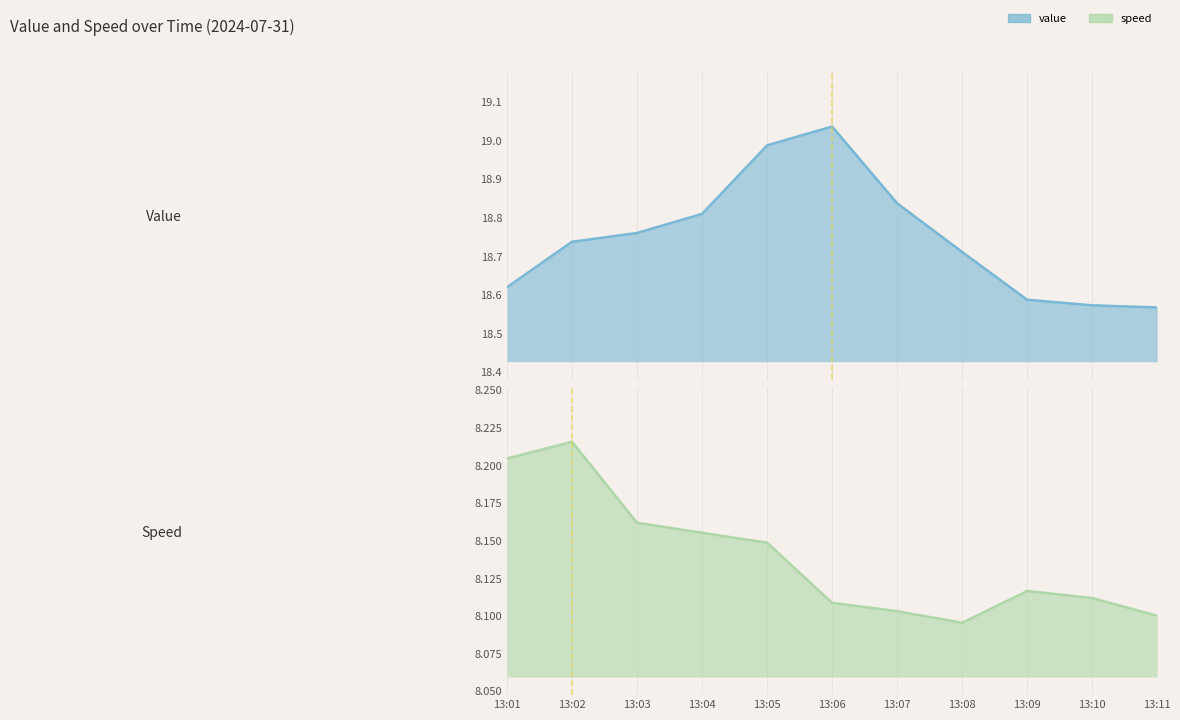

The value of value at 13:09 is 24.7. True or false?

False